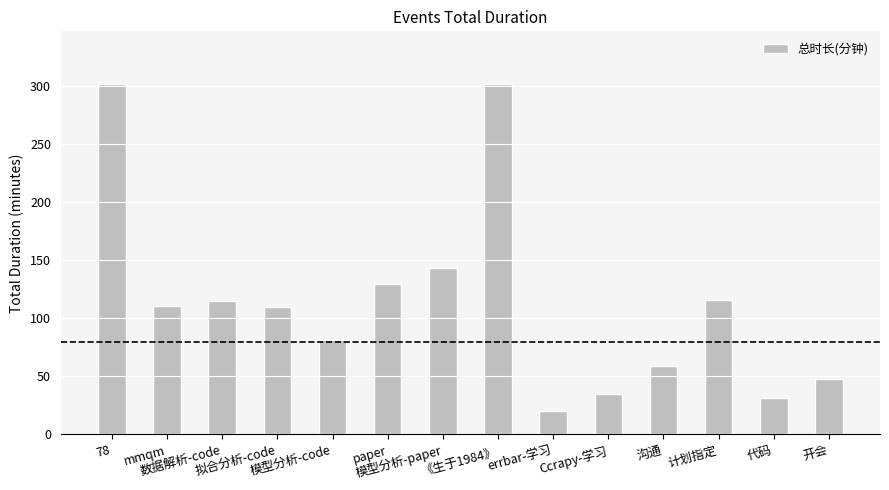

What position from the right is 沟通?

4